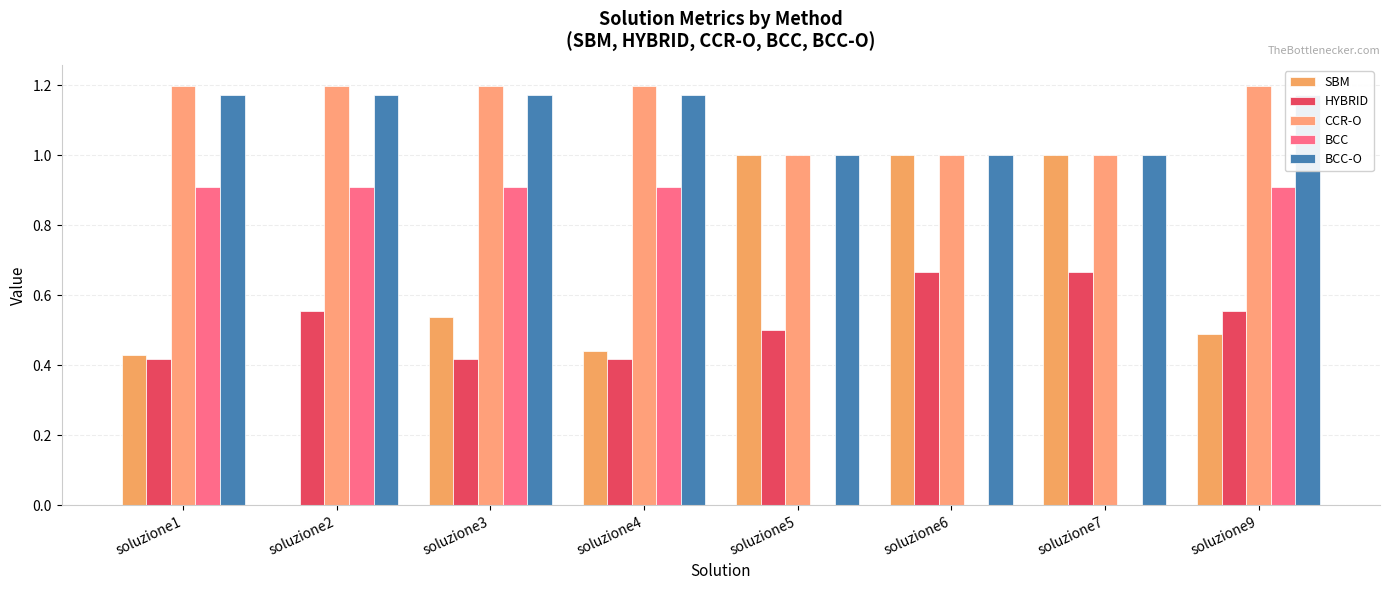

What is the total value across all series at soluzione4?

4.1